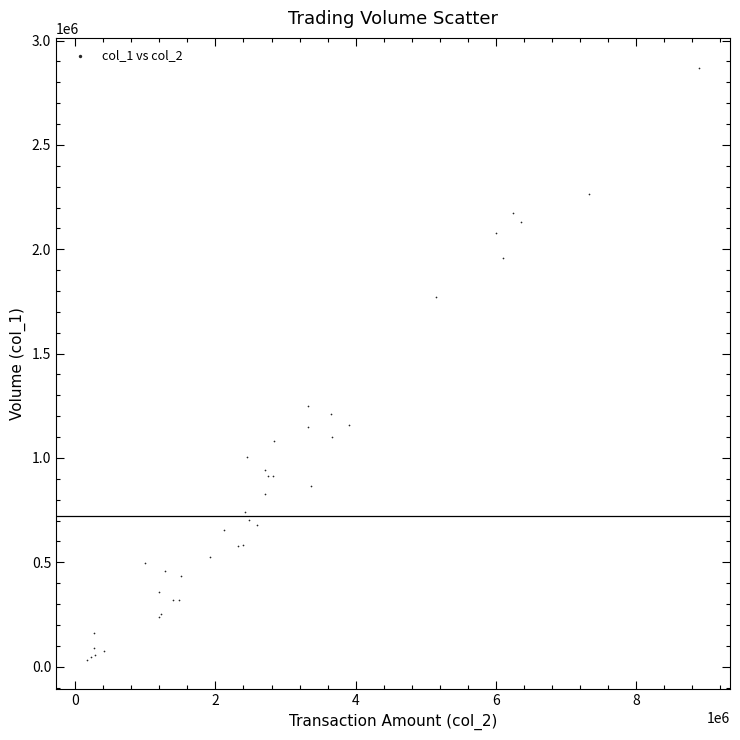

What Y value in the scatter plot is closest to 1452000?

1248000